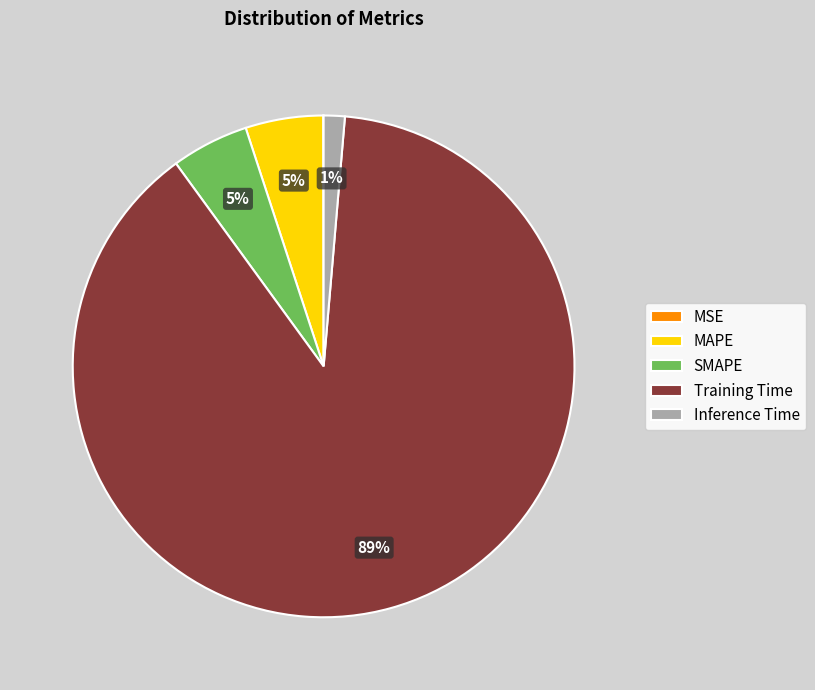

To the nearest percent, what is the combined percentage of SMAPE and Inference Time?

6%